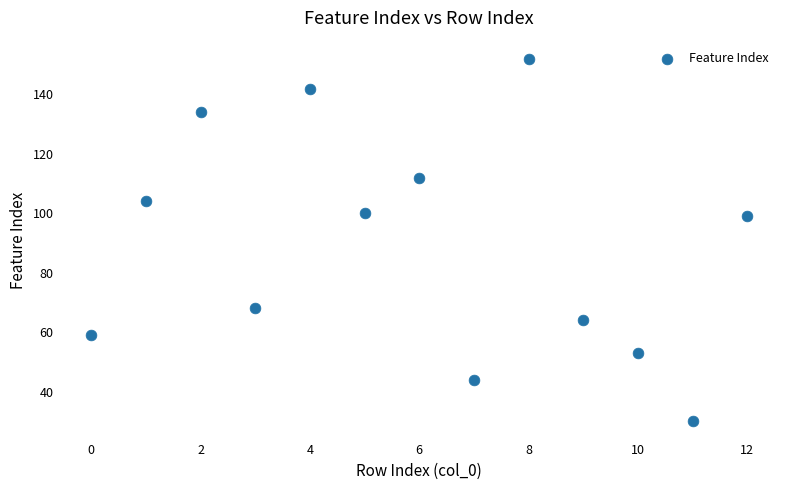

What is the range of Y values (max minus min)?

122